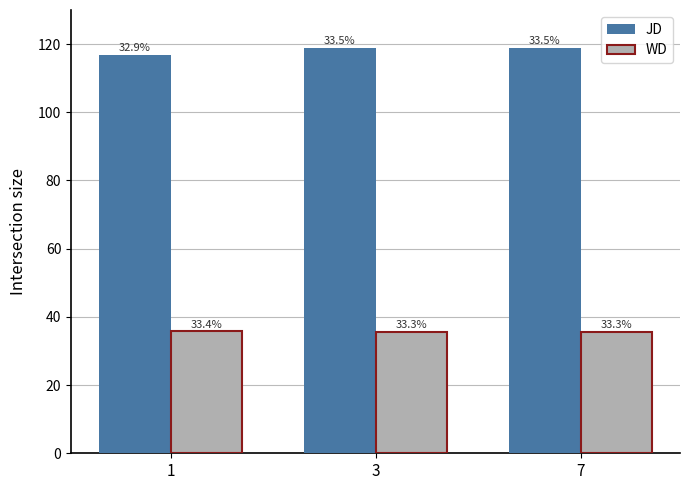

How many groups of bars are there?

3